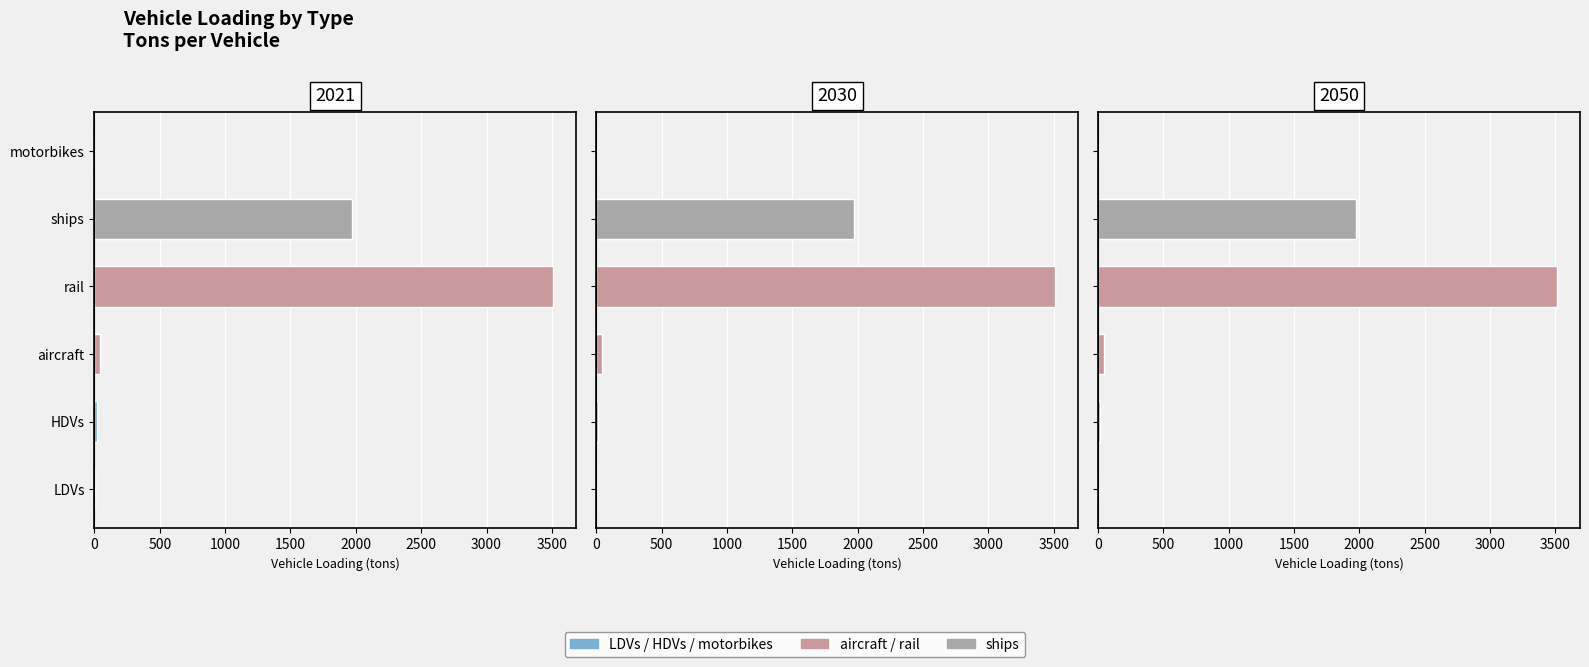

What is the approximate value of ships at 28?

1974.5